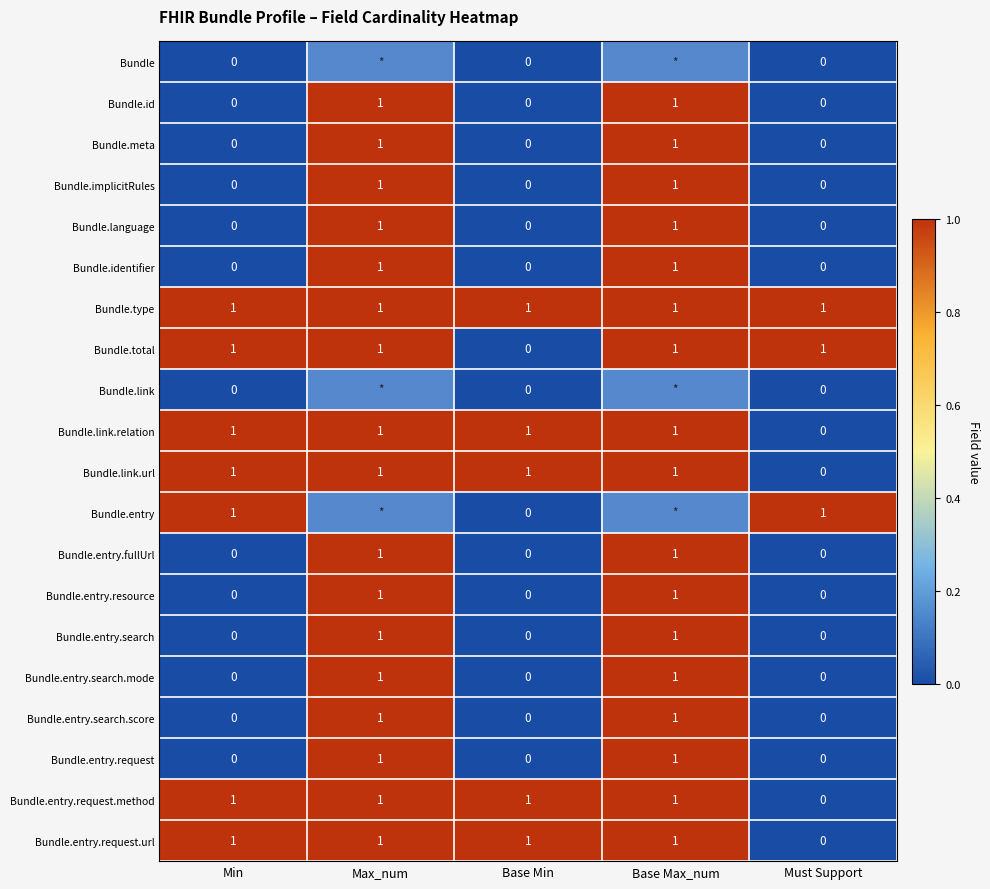

How many positive values does the Bundle.id series have?

2